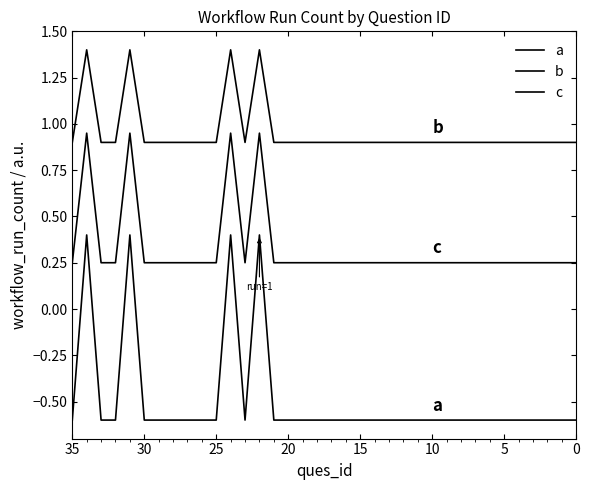

At how many categories does at least one series exceed 0?

36